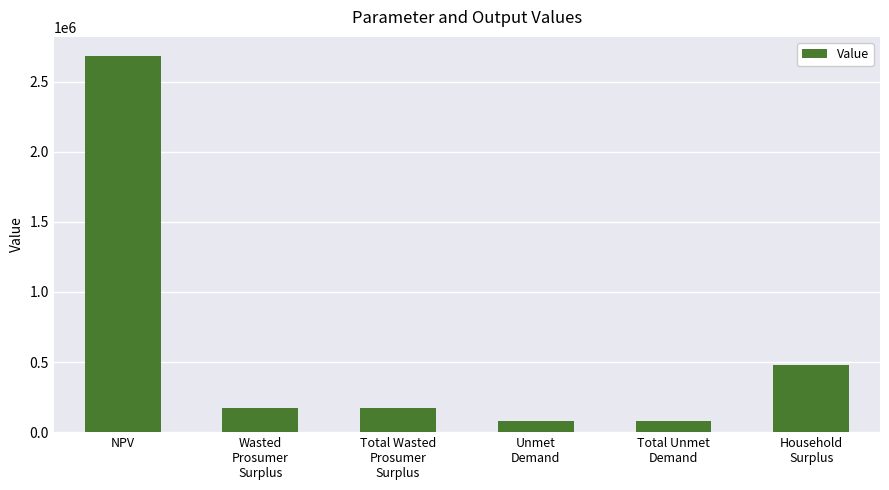

How many categories are shown in the chart?

6